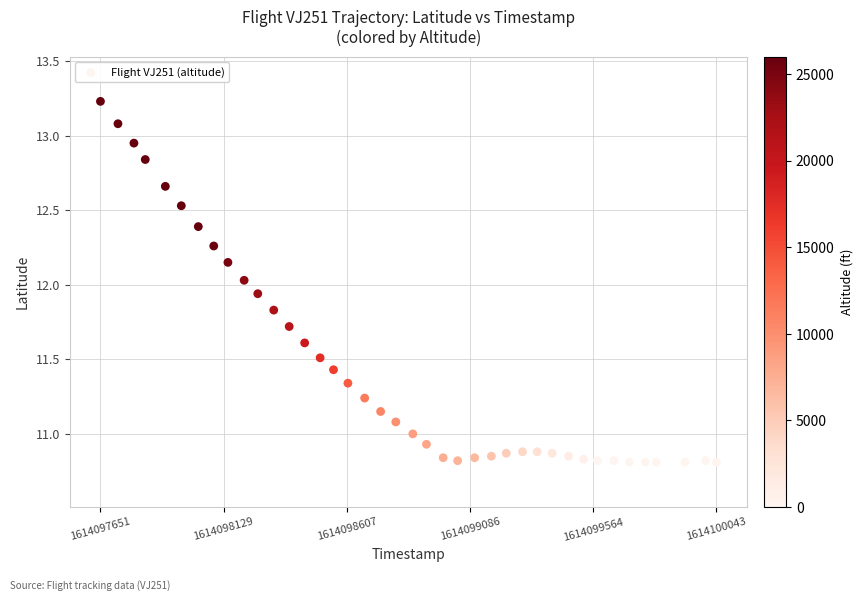

What is the range of Y values (max minus min)?

2.4